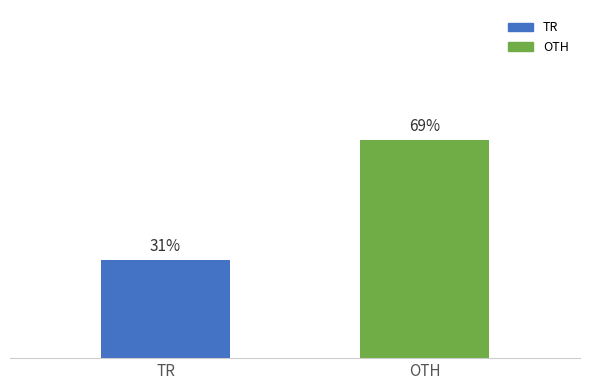

What is the label of the 1st bar from the left?

TR